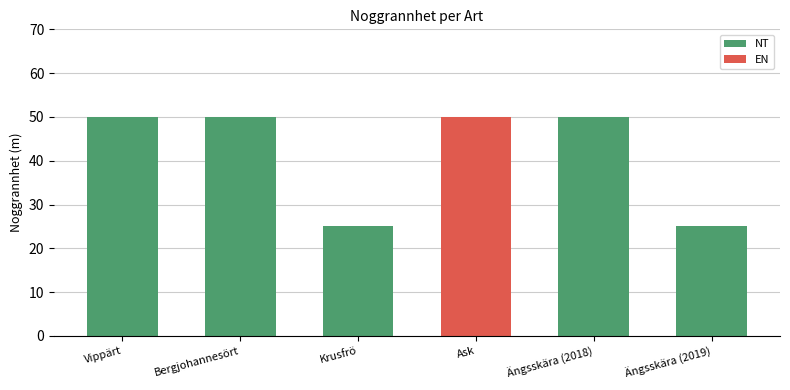

How many data points are less than 50?

2